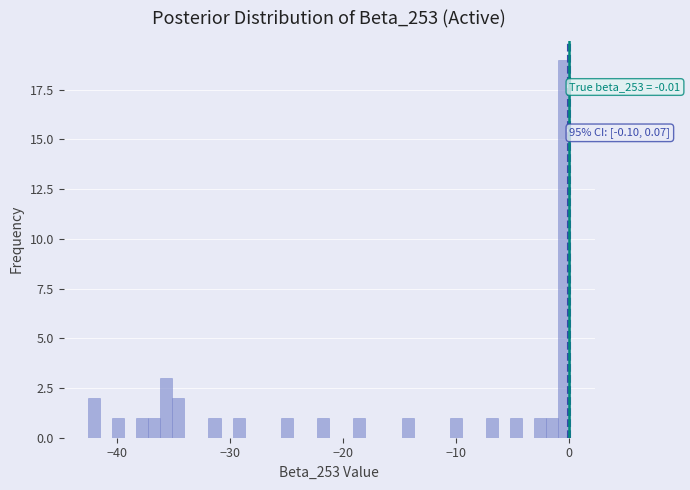

Around what value on the x-axis is the tallest bar? Give the approximate position of its centre, as read against the axis.

0